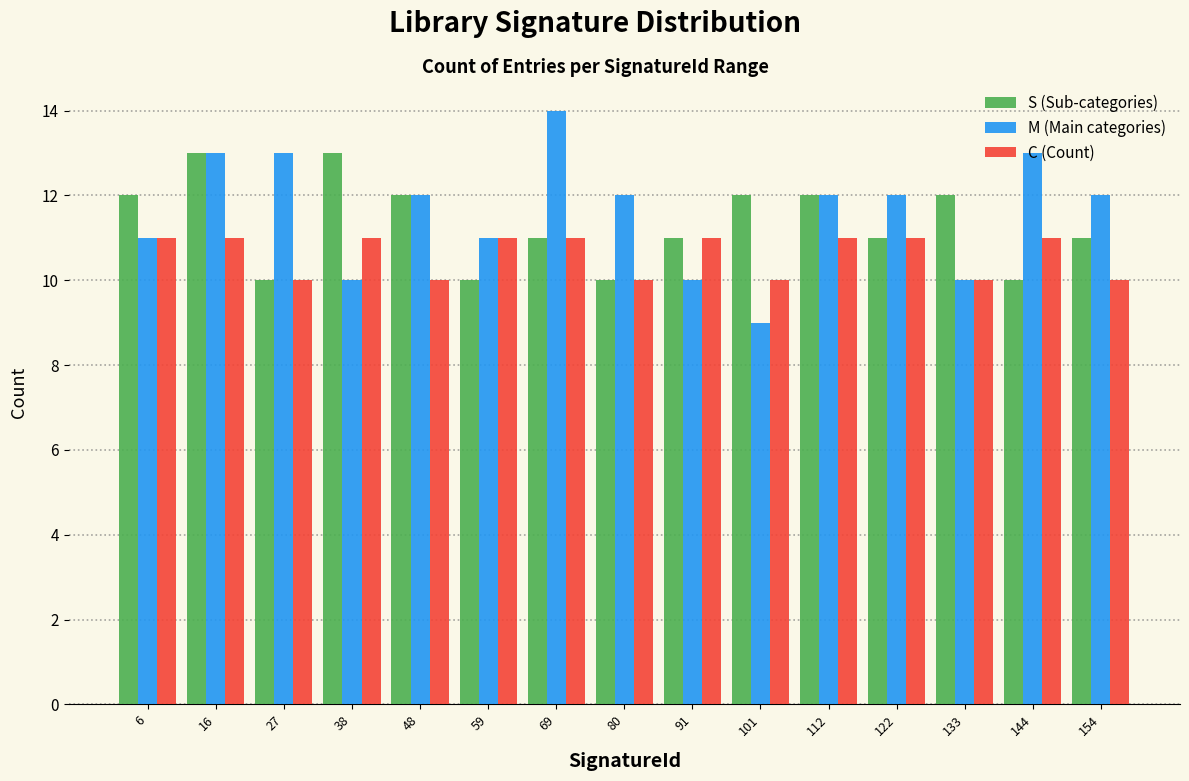

Reading left to right, list every range on the x-axis with the height of the bar of each series over it. Neither the bar edges nor the heights are printed on the chart, so give them approximately, as read against the axes.

1.0 to 11.6: S (Sub-categories)=12	M (Main categories)=11	C (Count)=11
11.6 to 22.2: S (Sub-categories)=13	M (Main categories)=13	C (Count)=11
22.2 to 32.8: S (Sub-categories)=10	M (Main categories)=13	C (Count)=10
32.8 to 43.4: S (Sub-categories)=13	M (Main categories)=10	C (Count)=11
43.4 to 54.0: S (Sub-categories)=12	M (Main categories)=12	C (Count)=10
54.0 to 64.6: S (Sub-categories)=10	M (Main categories)=11	C (Count)=11
64.6 to 75.2: S (Sub-categories)=11	M (Main categories)=14	C (Count)=11
75.2 to 85.8: S (Sub-categories)=10	M (Main categories)=12	C (Count)=10
85.8 to 96.4: S (Sub-categories)=11	M (Main categories)=10	C (Count)=11
96.4 to 107.0: S (Sub-categories)=12	M (Main categories)=9	C (Count)=10
107.0 to 117.6: S (Sub-categories)=12	M (Main categories)=12	C (Count)=11
117.6 to 128.2: S (Sub-categories)=11	M (Main categories)=12	C (Count)=11
128.2 to 138.8: S (Sub-categories)=12	M (Main categories)=10	C (Count)=10
138.8 to 149.4: S (Sub-categories)=10	M (Main categories)=13	C (Count)=11
149.4 to 160.0: S (Sub-categories)=11	M (Main categories)=12	C (Count)=10